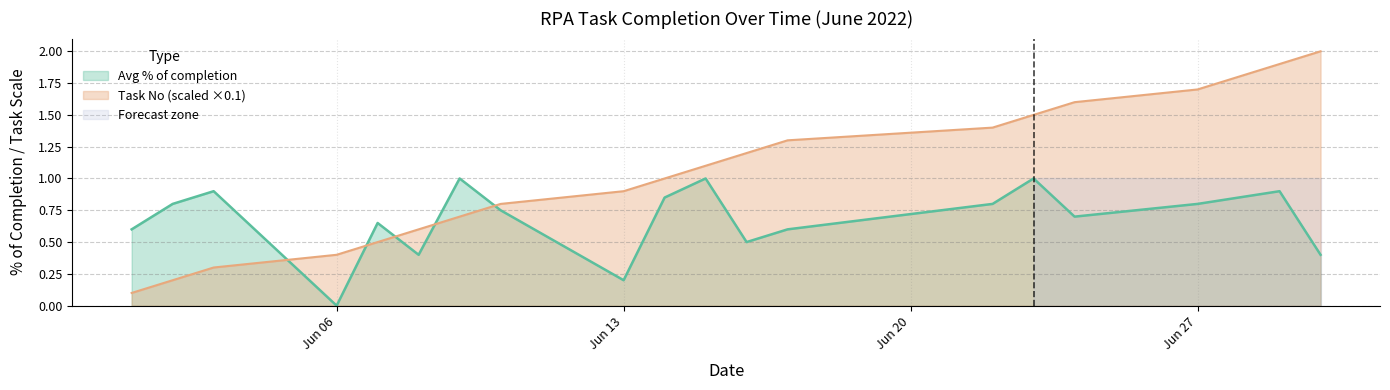

What is the total value across all series at 2022-06-09?

1.7